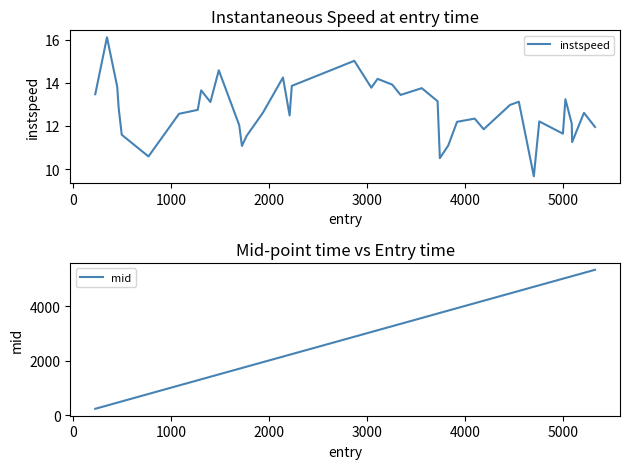

Reading right to left, what are all the values shown in this chart?

instspeed: 12.0	12.6	11.3	12.1	13.2	11.6	12.2	9.7	13.1	13.0	11.8	12.3	12.2	11.1	10.5	13.1	13.8	13.4	13.9	14.2	13.8	15.0	13.9	12.5	14.2	12.6	11.5	11.1	12.0	14.6	13.1	13.7	12.7	12.6	10.6	11.6	12.8	13.8	16.1	13.5
mid: 5330.2	5217.2	5097.4	5093.2	5028.3	5003.2	4762.1	4707.4	4553.2	4463.5	4195.3	4103.2	3923.5	3833.5	3748.4	3724.5	3563.0	3347.2	3261.4	3112.5	3048.2	2874.4	2237.2	2215.4	2147.2	1943.2	1777.0	1729.3	1701.2	1493.3	1407.4	1313.4	1278.2	1088.1	776.2	503.4	471.4	457.5	351.4	233.3